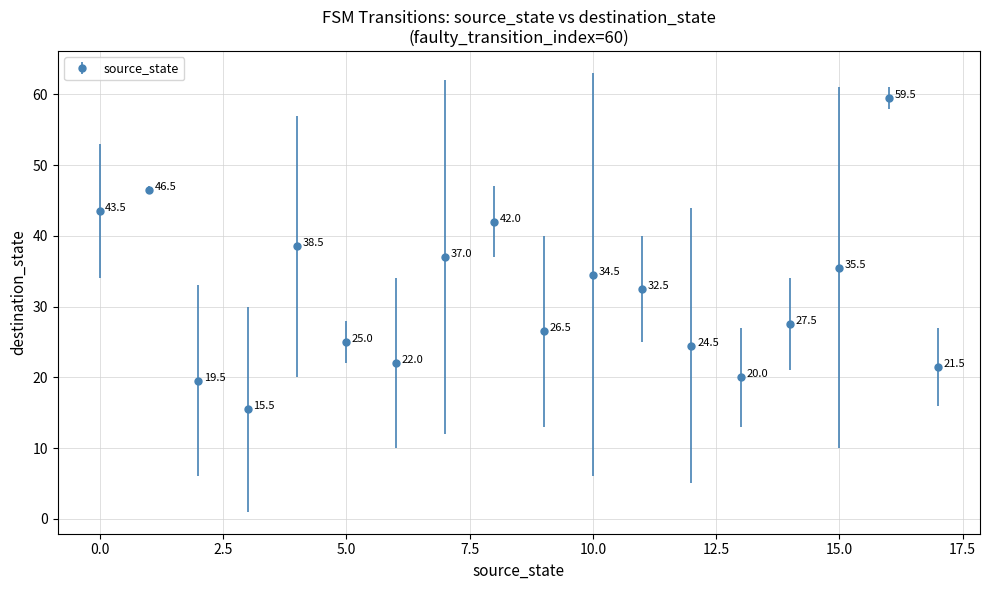

What is the value of the 3rd point from the left?

19.5